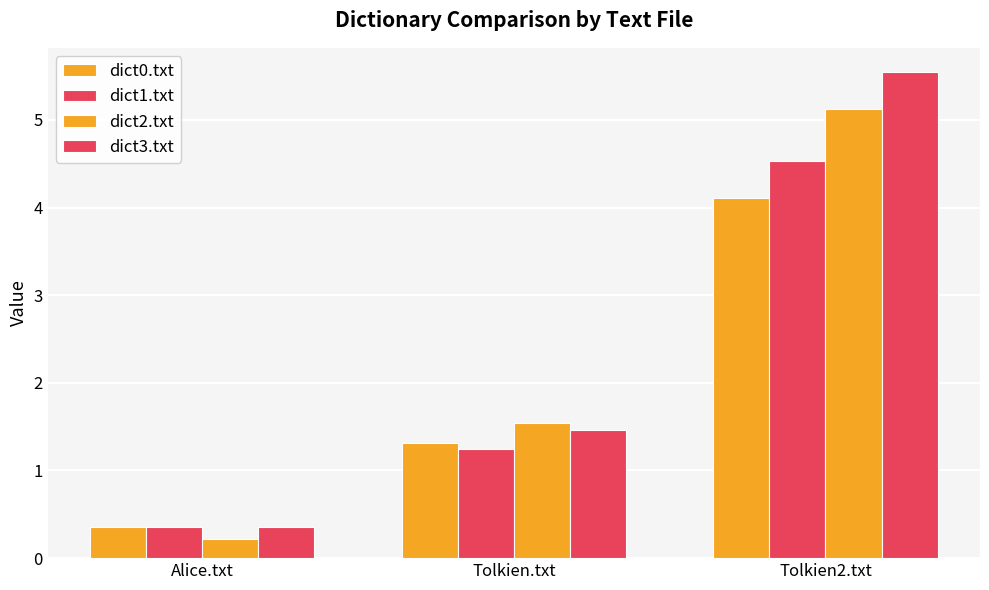

Reading right to left, extract all data points from this chart.

dict0.txt: 4.1	1.3	0.4
dict1.txt: 4.5	1.2	0.4
dict2.txt: 5.1	1.5	0.2
dict3.txt: 5.5	1.5	0.4